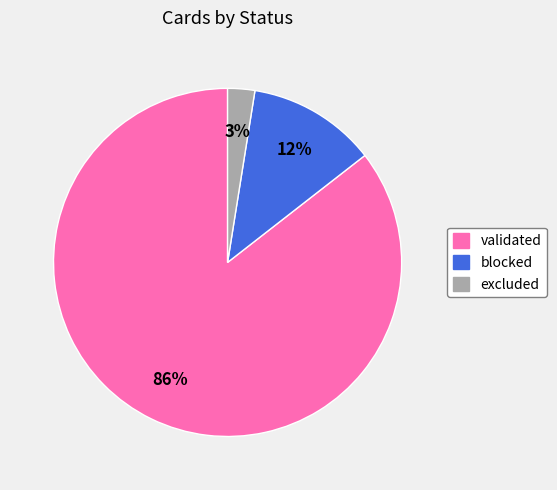

To the nearest percent, what percentage of the pie is blocked?

12%